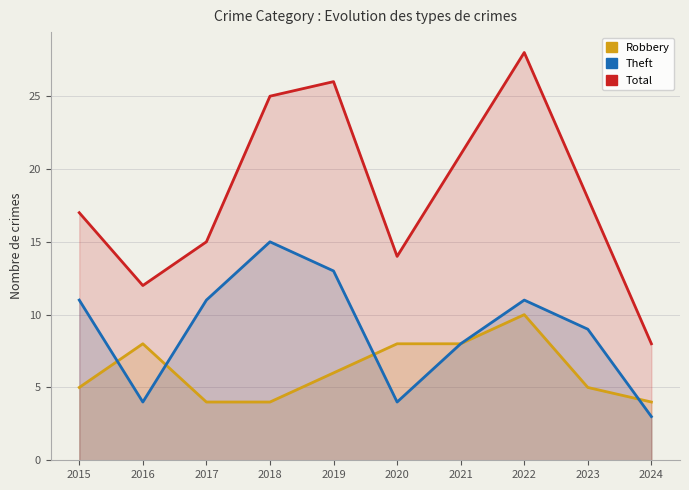

At which category does Total reach its first local valley?

2016